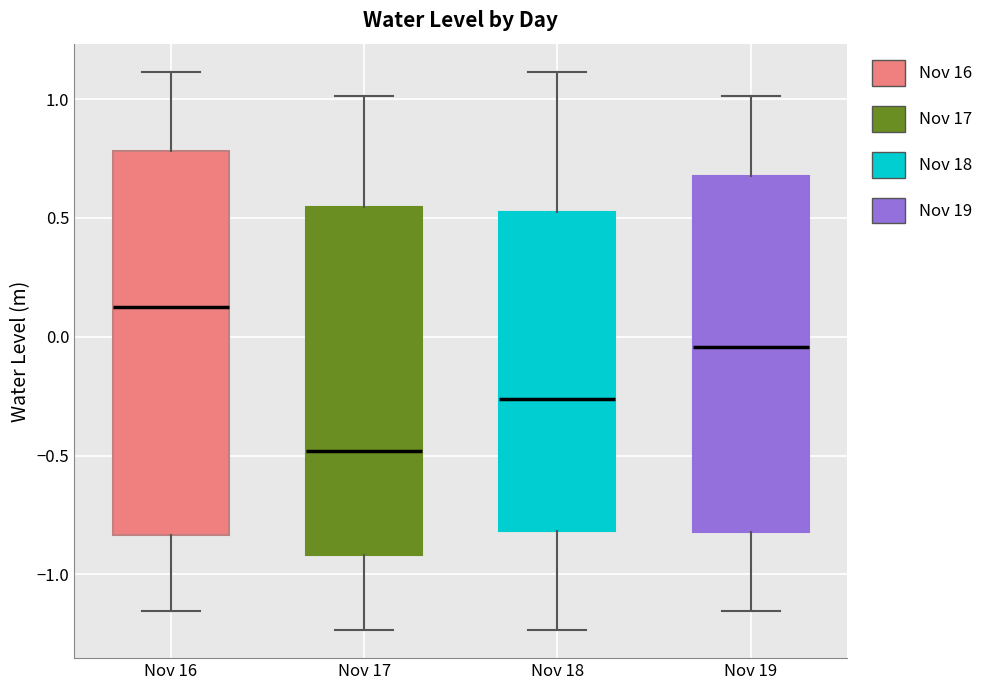

Where is the lower edge of the box for Nov 18 on the y-axis? The values are not printed on the chart, so give them approximately, as read against the axis.

-0.80